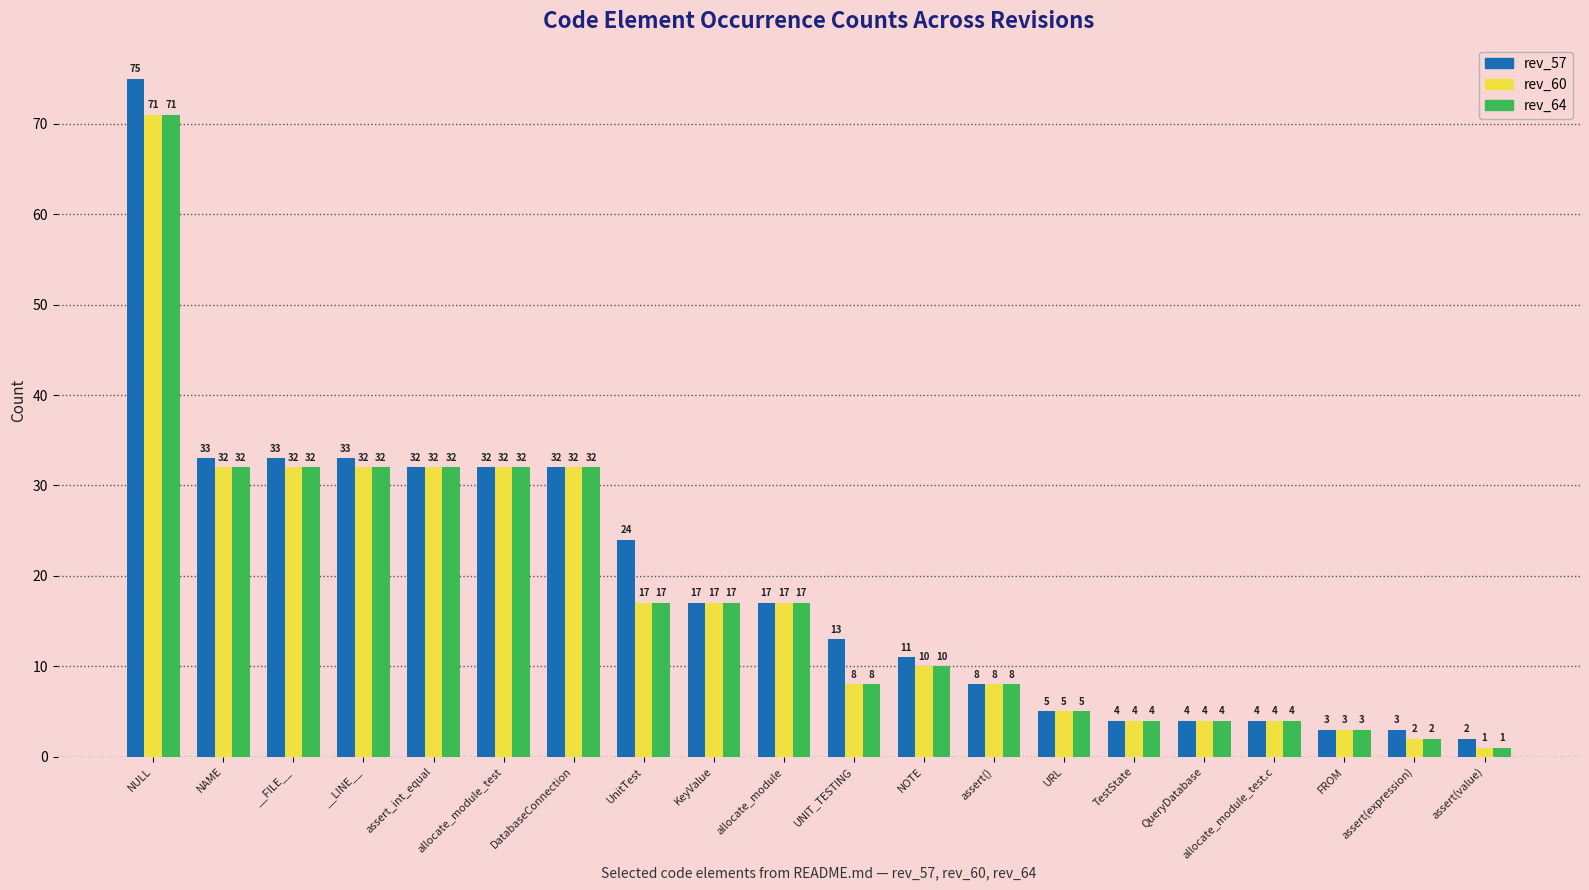

What is the smallest value displayed?

1